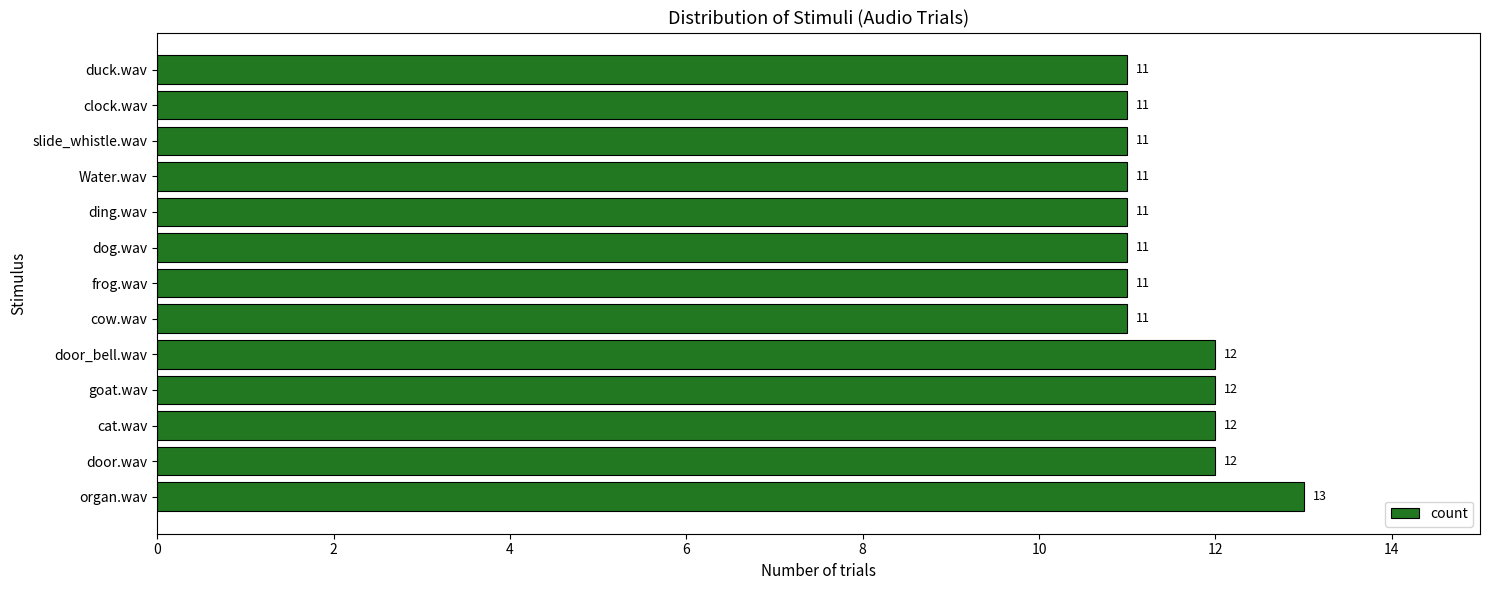

Count the number of values greater than 11.

5